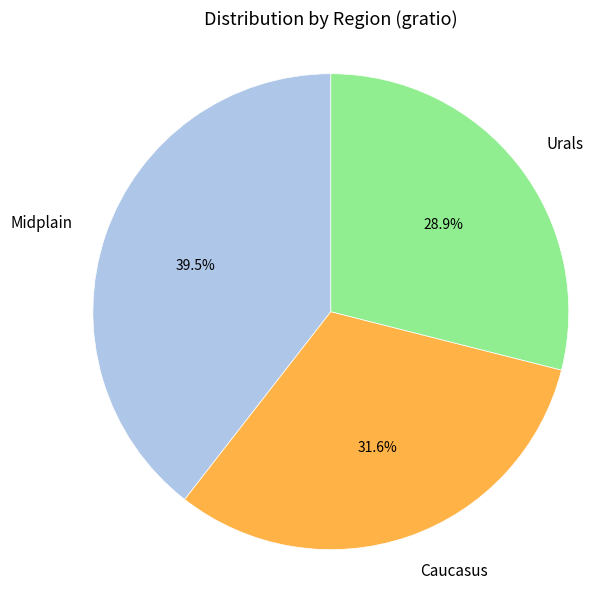

What percentage is the Urals slice, to the nearest percent?

29%